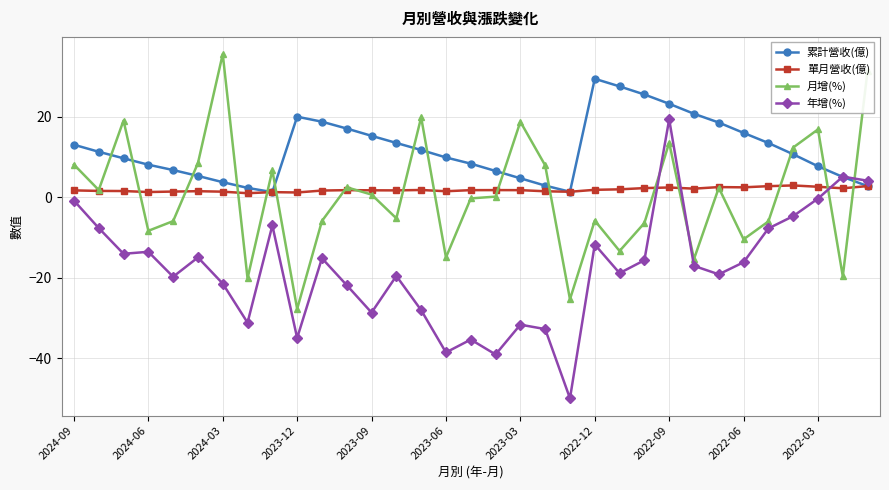

What is the value of the 累計營收(億) point at the 31st from the left?

7.7